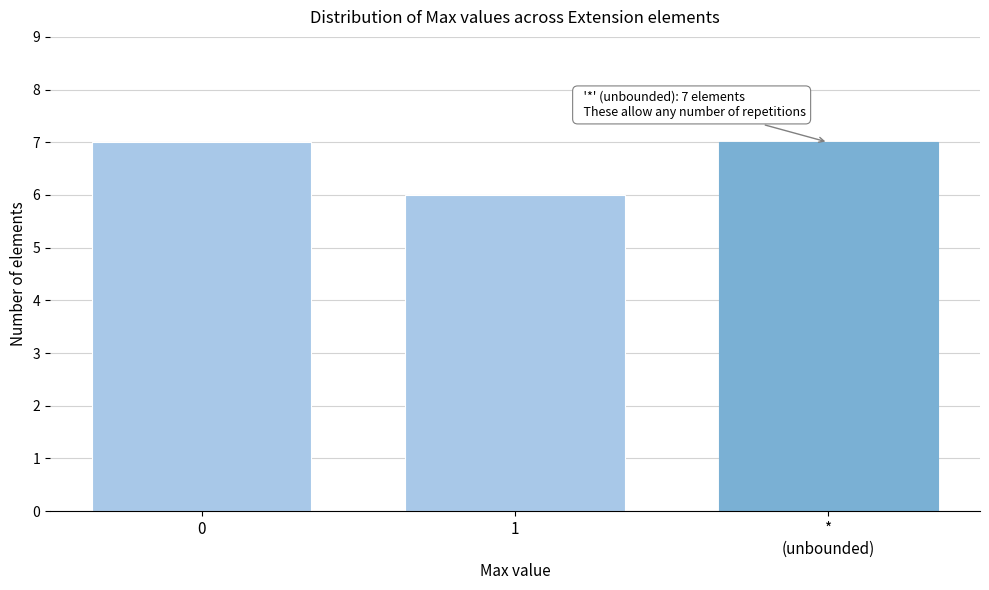

Reading left to right, extract all data points from this chart.

7	6	7